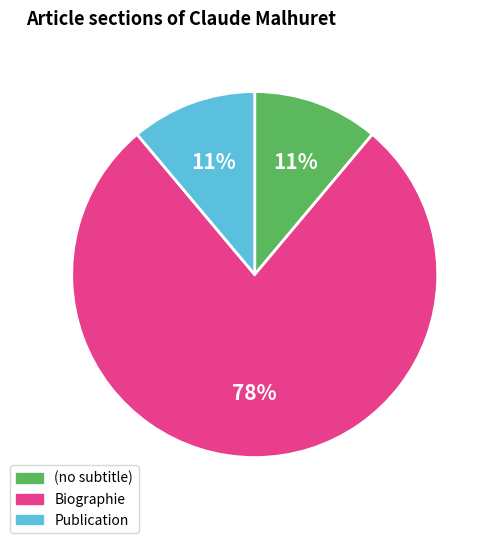

Does any single category account for the majority?

Yes